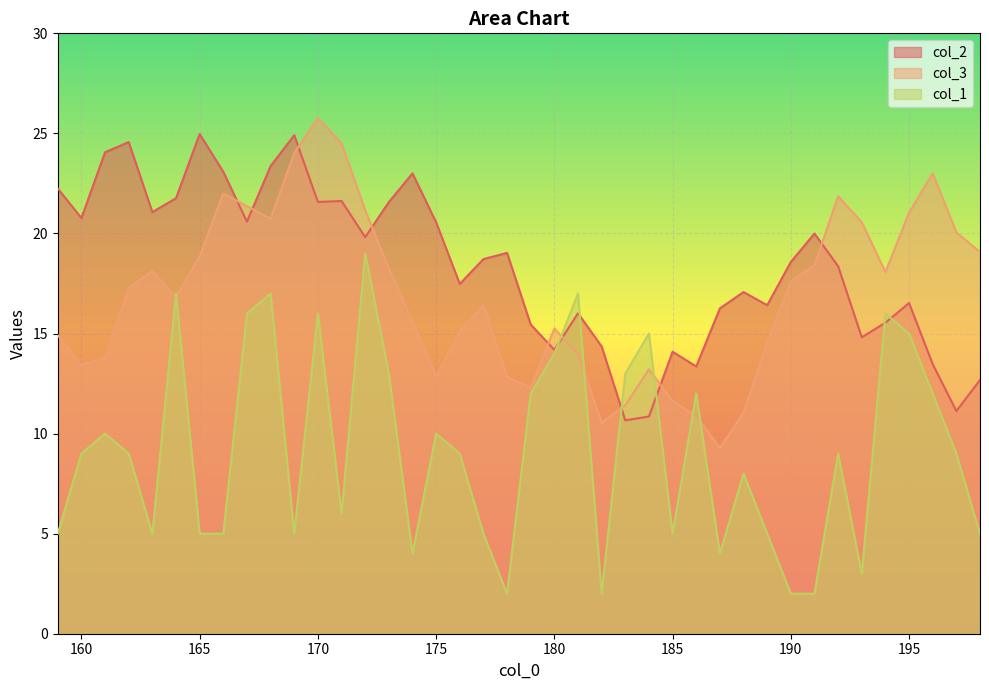

Which series ends up on top after the final intersection of col_2 and col_1?

col_2